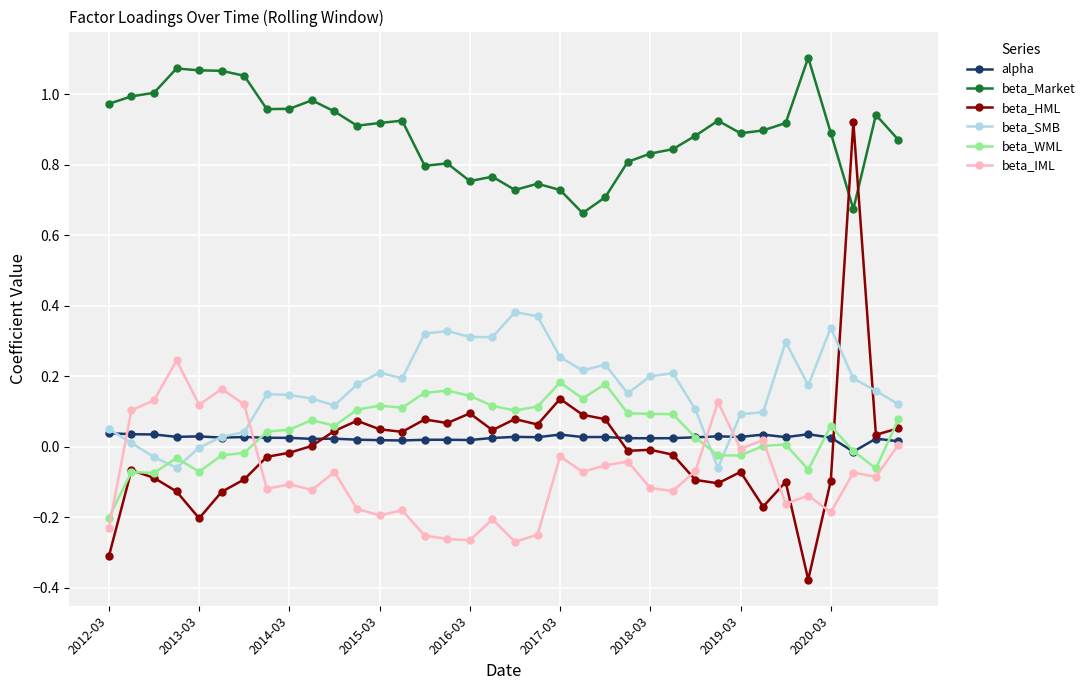

Which series has the largest range (max minus min)?

beta_HML